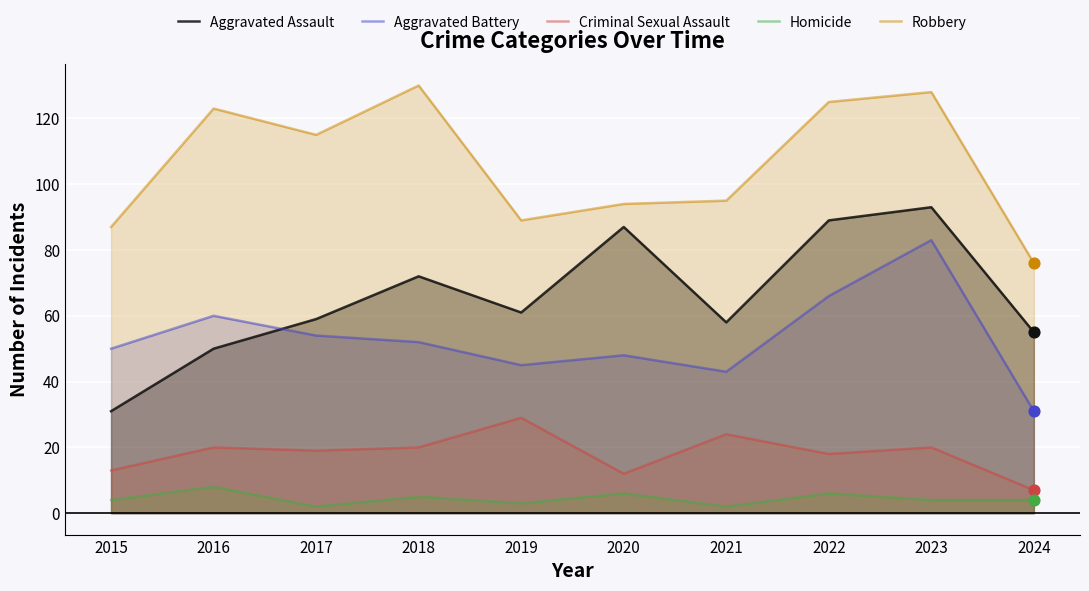

Which series has the largest Y range (max minus min)?

Aggravated Assault